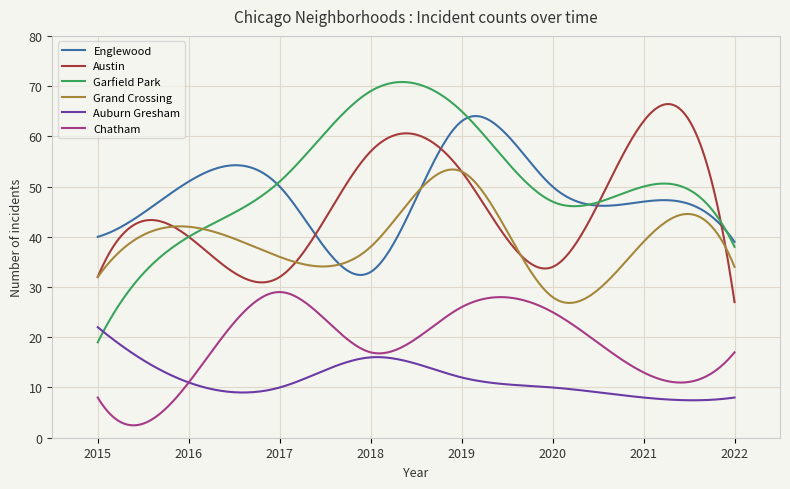

True or false: Chatham and Englewood cross at least once.

False